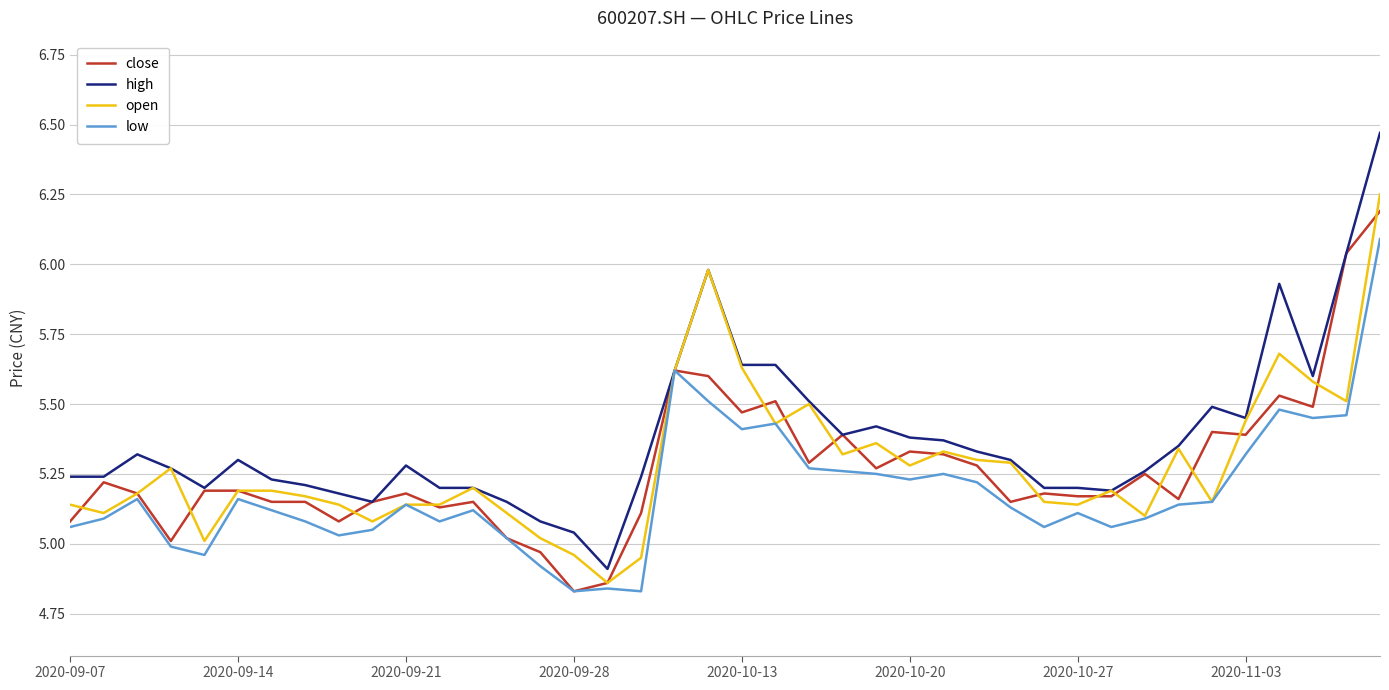

Which series has the widest spread of values?

high